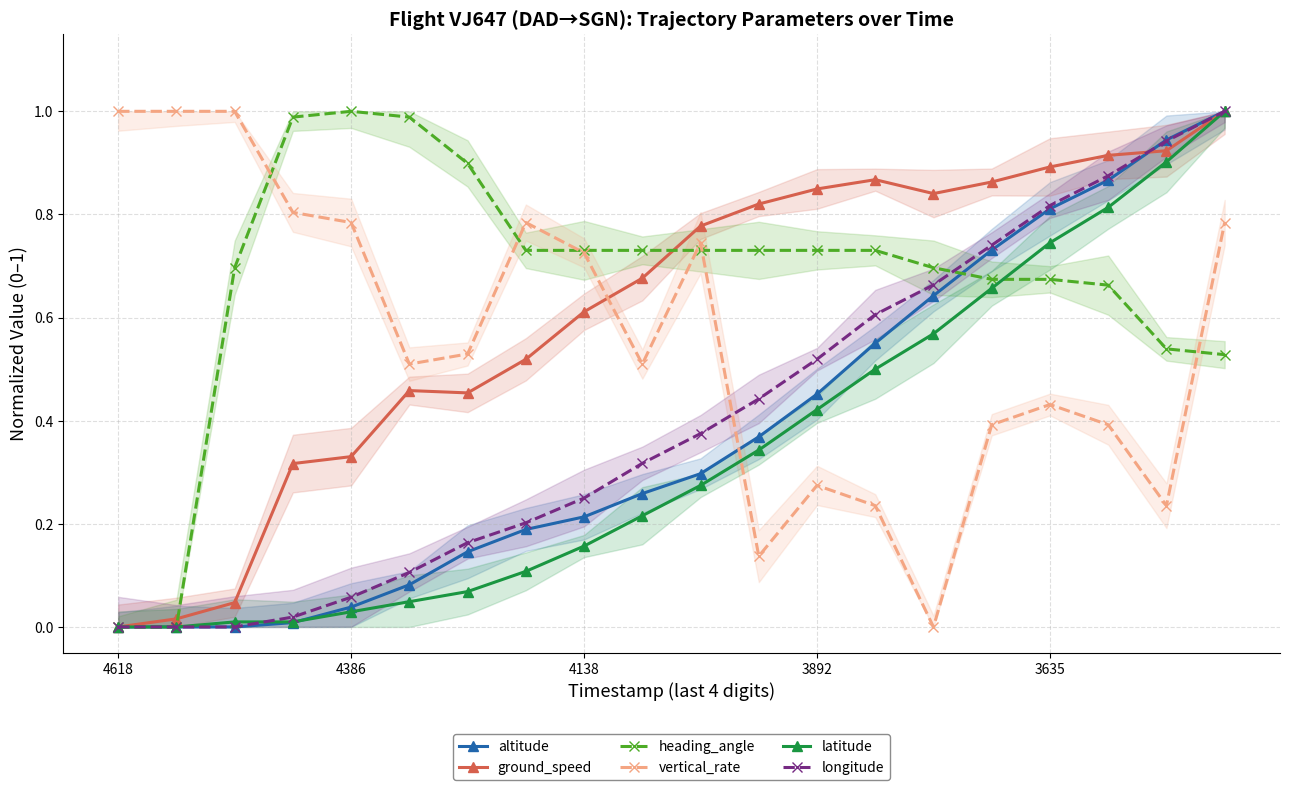

How many values in the longitude series exceed 0?

17